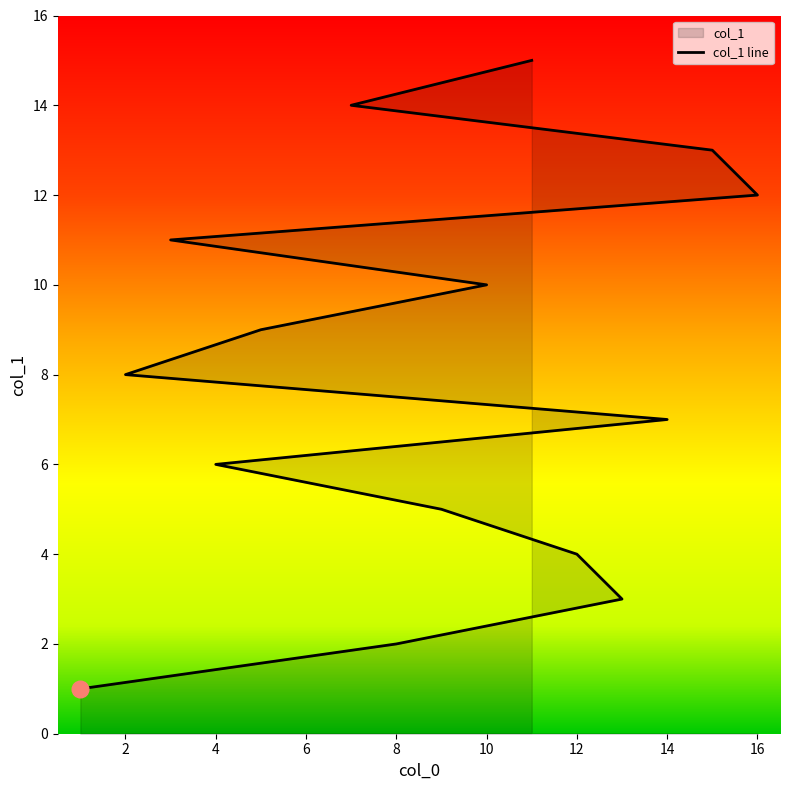

How many values exceed 8?

7